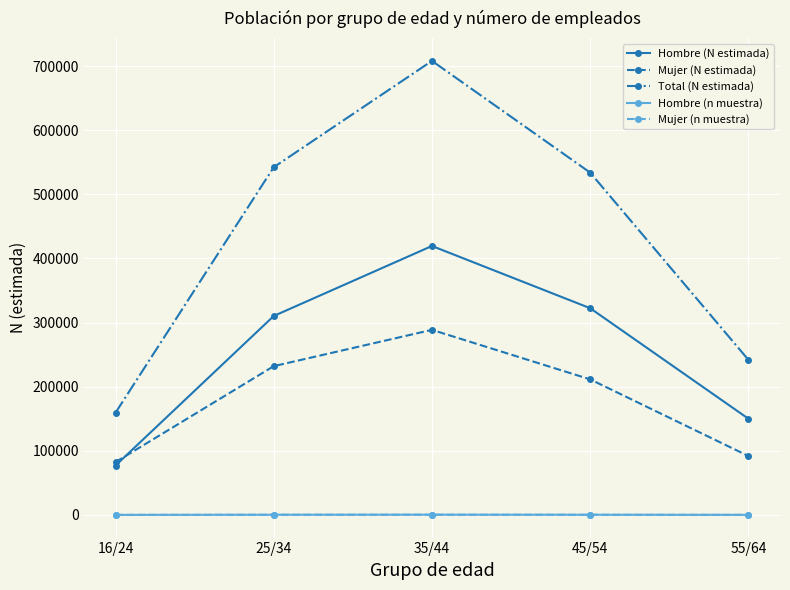

What position from the right is 25/34?

4